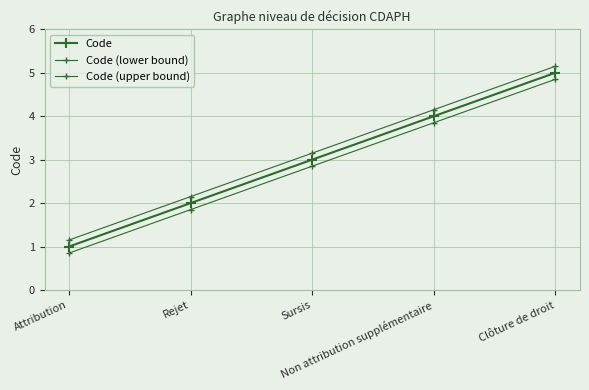

How many distinct data groups are displayed?

3